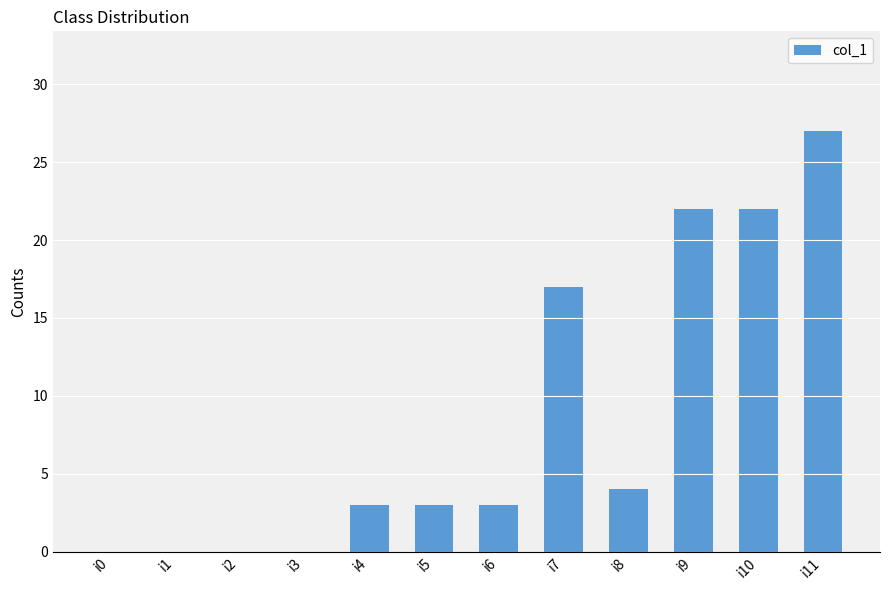

Count the values in the range 0 to 22.

11